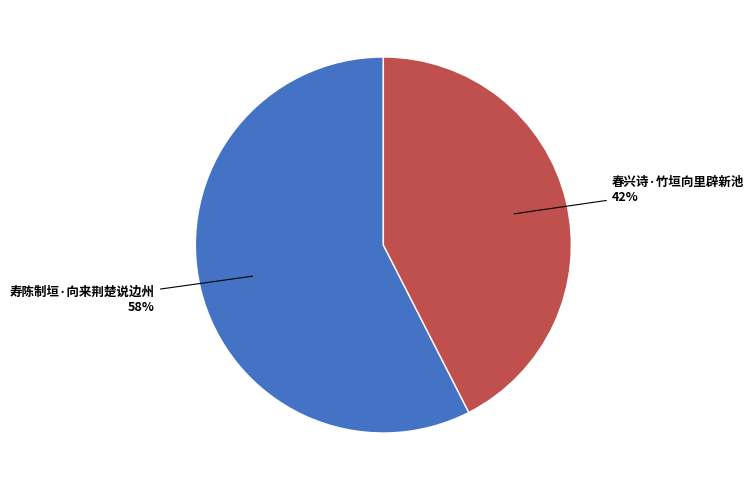

To the nearest percent, what is the average slice percentage?

50%